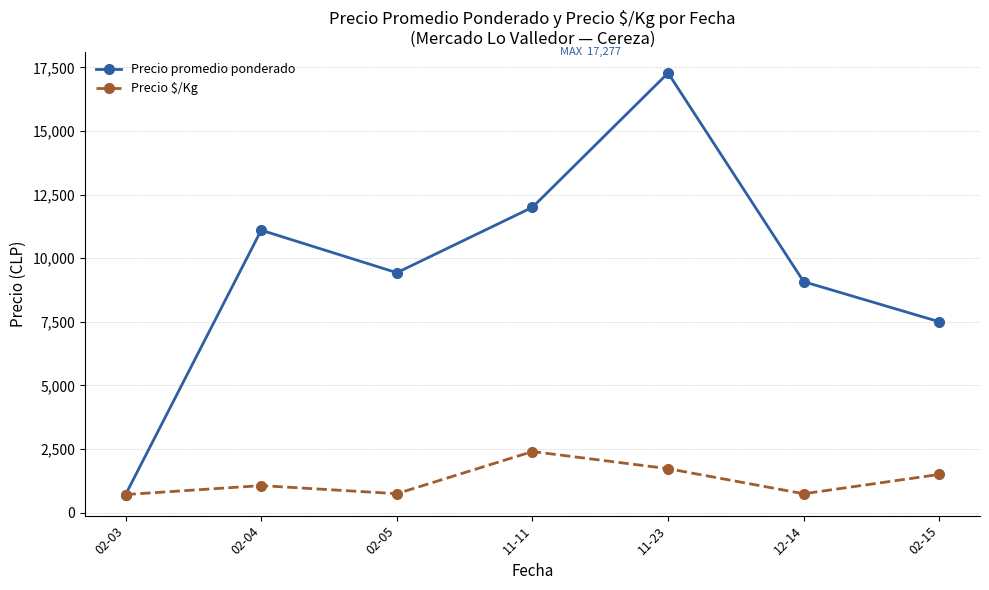

Between 11-23 and 12-14, which series saw the biggest shift?

Precio promedio ponderado